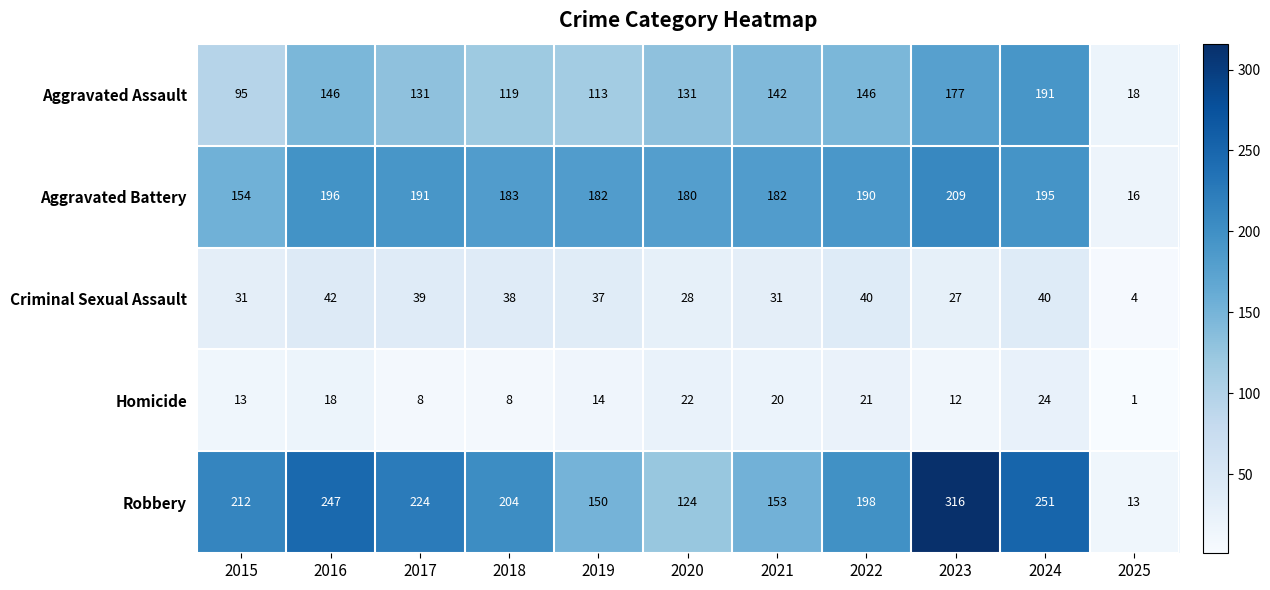

What is the greatest value displayed?

316